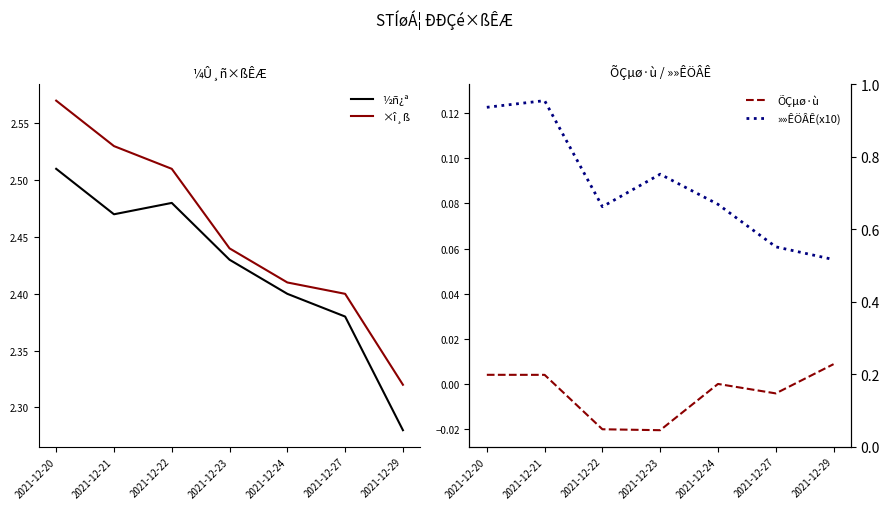

The value of ×î¸ß at 2021-12-27 is 2.4. True or false?

True